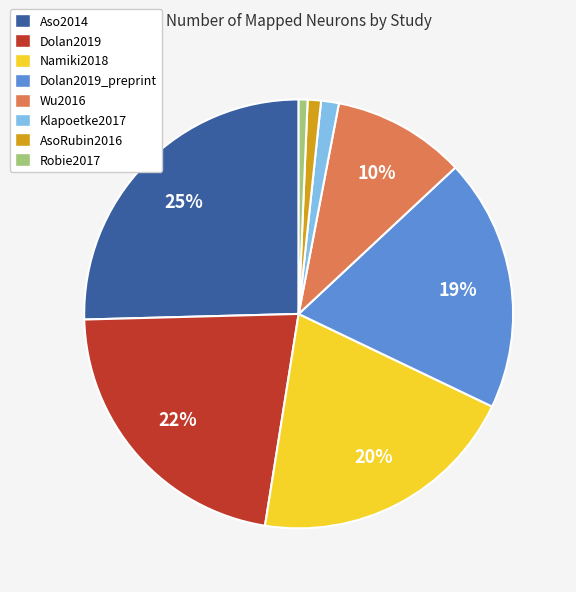

Approximately how many times larger is the value at Dolan2019_preprint compared to Dolan2019?

0.9